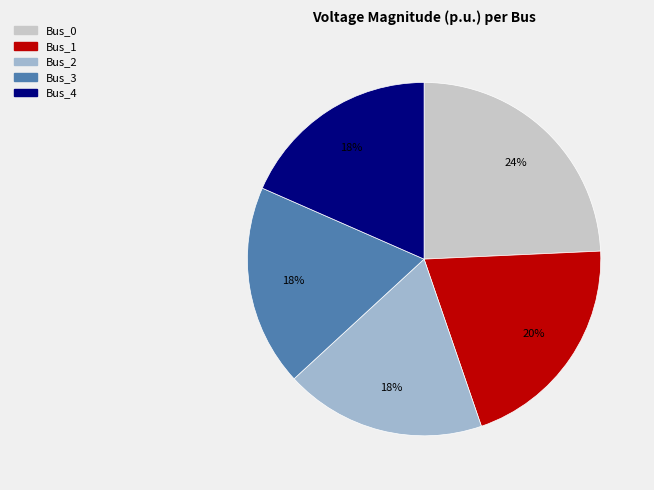

Does any single category account for the majority?

No